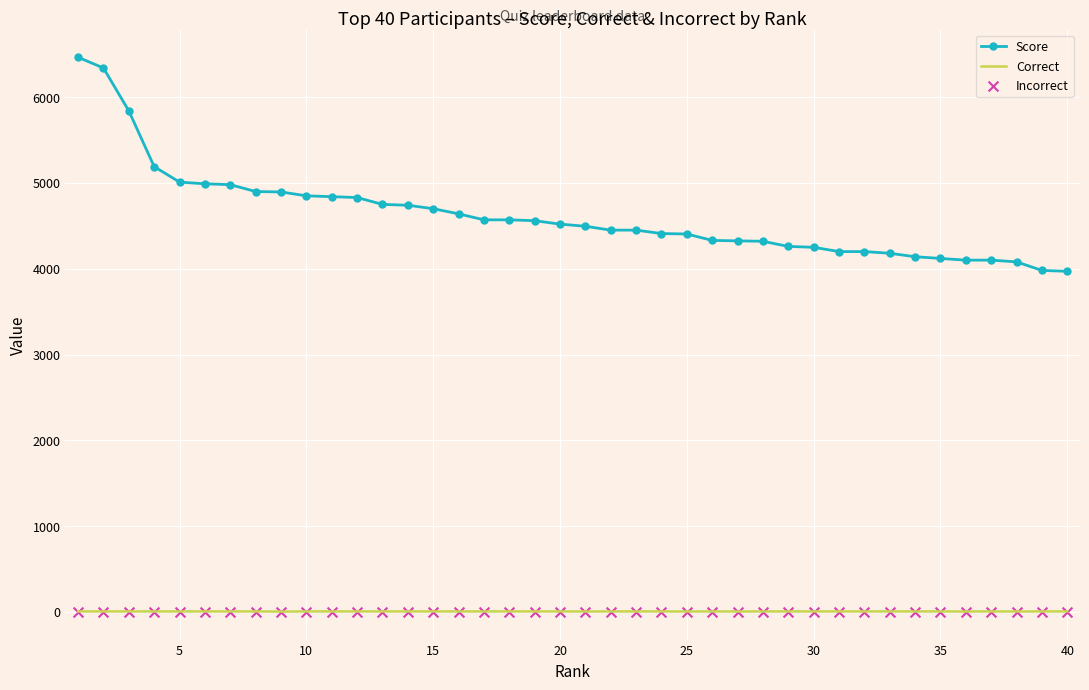

True or false: Score and Correct intersect in this chart.

False